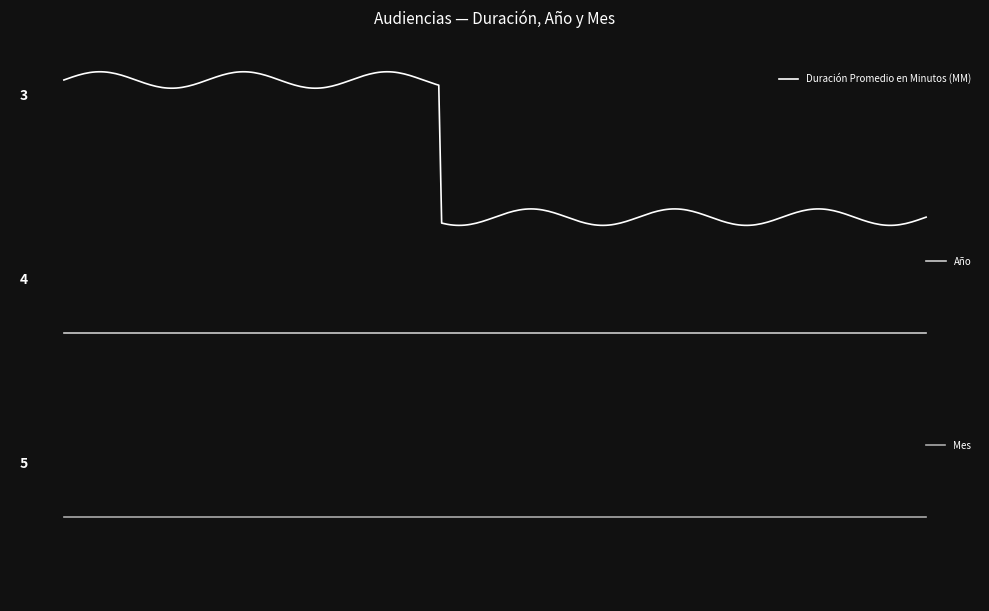

What is the maximum value shown in the chart?

2018